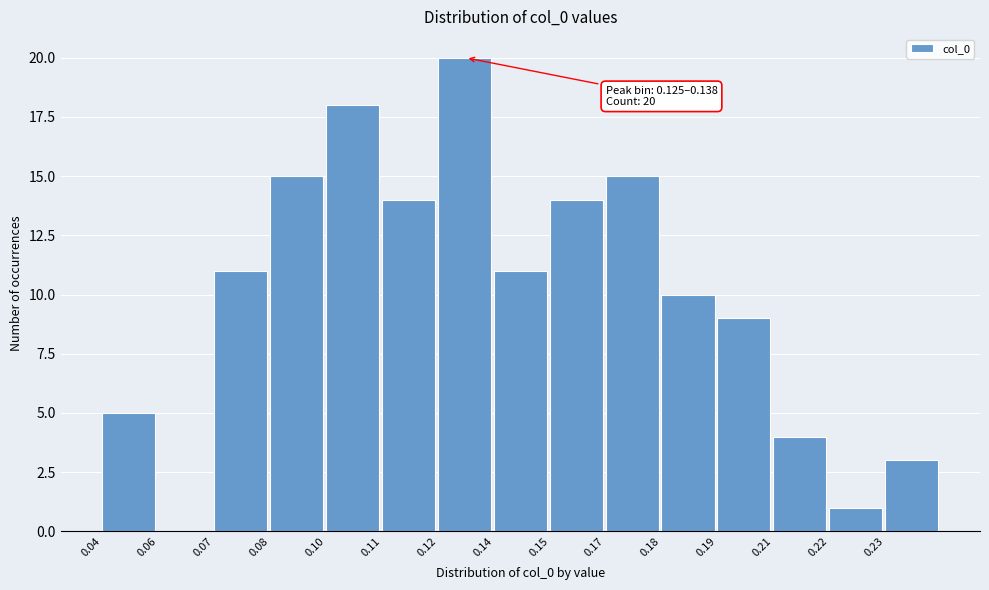

Reading right to left, list all the values displayed in this chart.

0.23=3	0.22=1	0.21=4	0.19=9	0.18=10	0.17=15	0.15=14	0.14=11	0.12=20	0.11=14	0.10=18	0.08=15	0.07=11	0.06=0	0.04=5